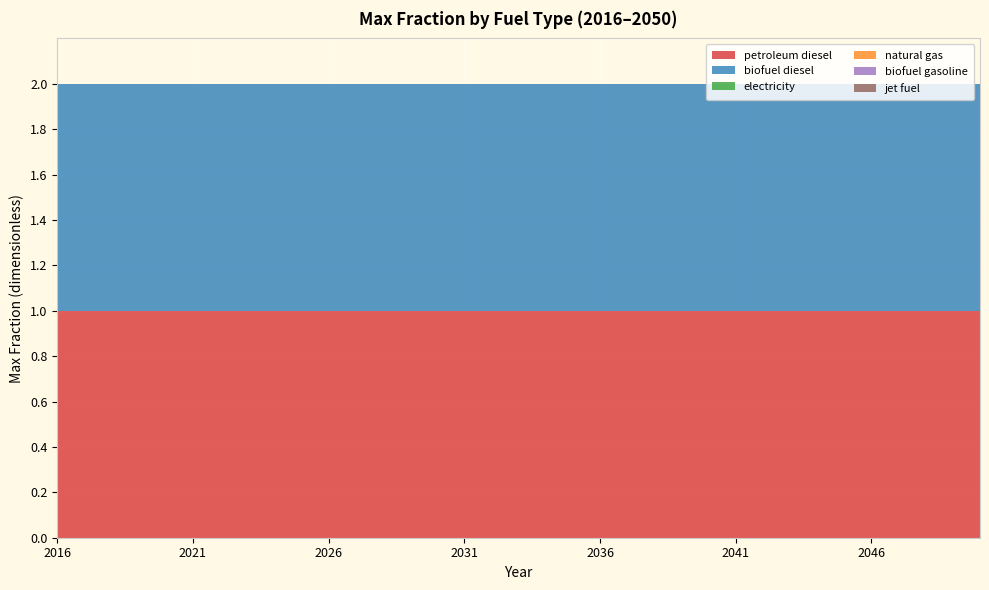

Reading right to left, what are all the values shown in this chart?

petroleum diesel: 1	1	1	1	1	1	1	1	1	1	1	1	1	1	1	1	1	1	1	1	1	1	1	1	1	1	1	1	1	1	1	1	1	1	1
biofuel diesel: 1	1	1	1	1	1	1	1	1	1	1	1	1	1	1	1	1	1	1	1	1	1	1	1	1	1	1	1	1	1	1	1	1	1	1
electricity: 0	0	0	0	0	0	0	0	0	0	0	0	0	0	0	0	0	0	0	0	0	0	0	0	0	0	0	0	0	0	0	0	0	0	0
natural gas: 0	0	0	0	0	0	0	0	0	0	0	0	0	0	0	0	0	0	0	0	0	0	0	0	0	0	0	0	0	0	0	0	0	0	0
biofuel gasoline: 0	0	0	0	0	0	0	0	0	0	0	0	0	0	0	0	0	0	0	0	0	0	0	0	0	0	0	0	0	0	0	0	0	0	0
jet fuel: 0	0	0	0	0	0	0	0	0	0	0	0	0	0	0	0	0	0	0	0	0	0	0	0	0	0	0	0	0	0	0	0	0	0	0